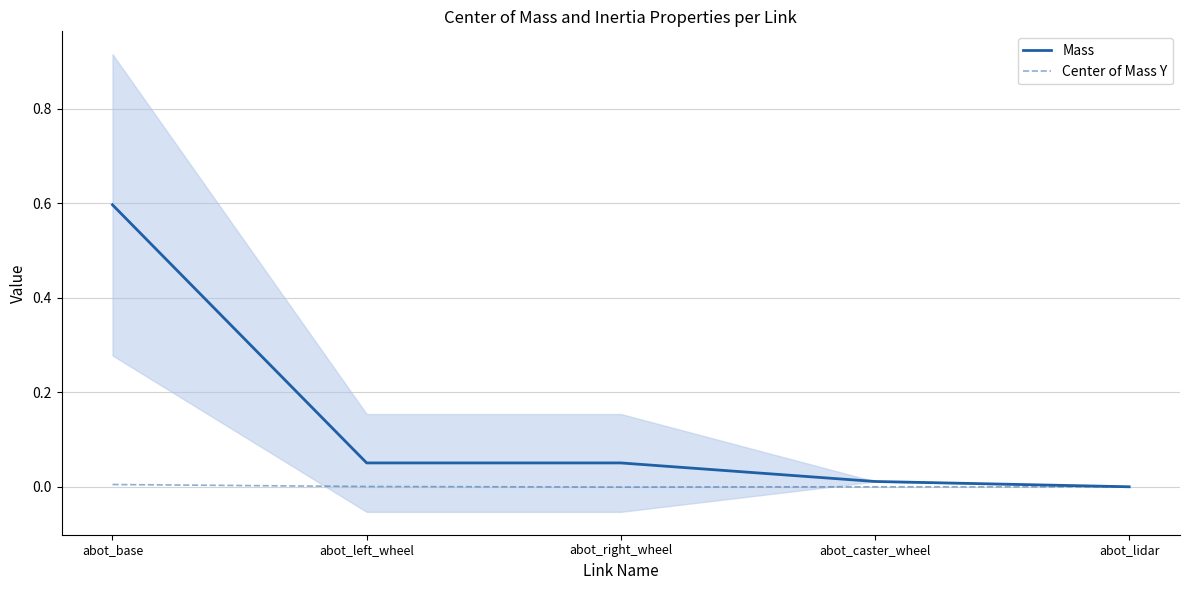

True or false: Mass and Center of Mass Y cross at least once.

False